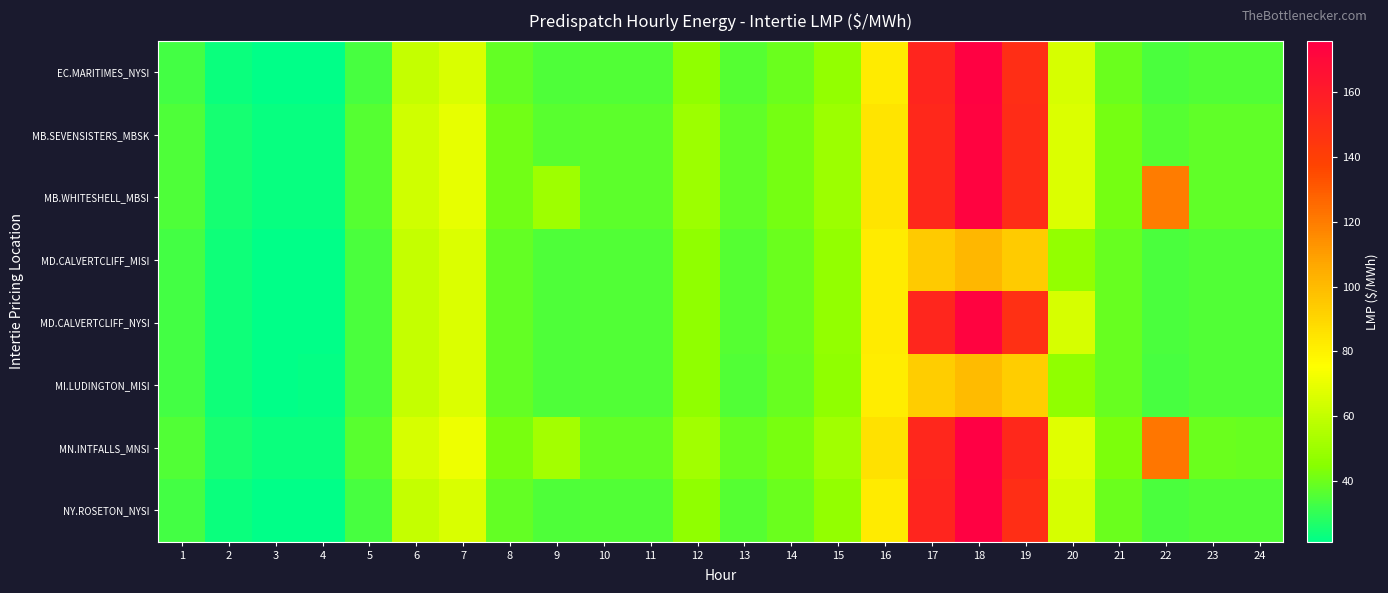

How many distinct data groups are displayed?

8